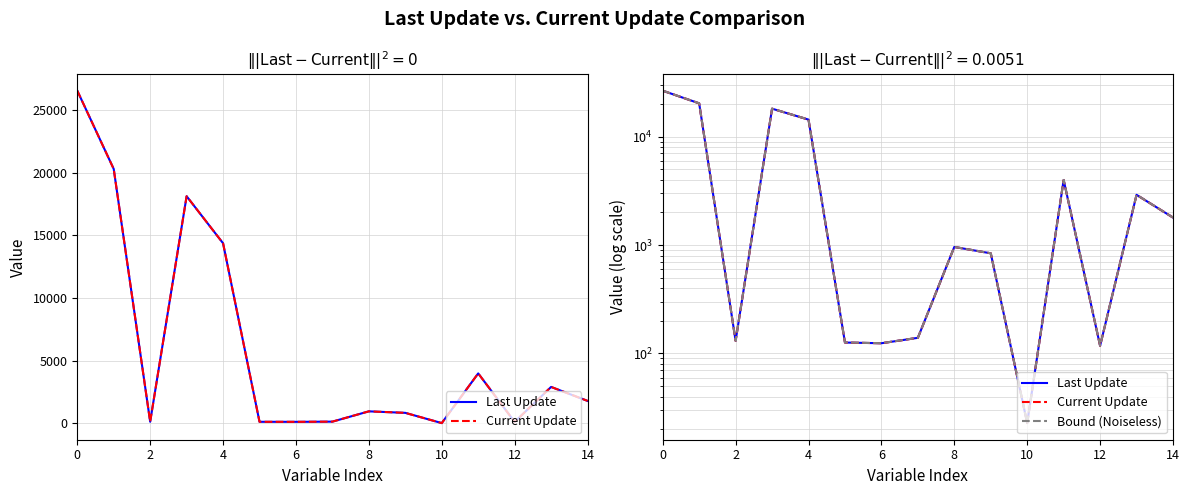

At 14, list the series in order from smallest to largest.

Last Update, Current Update, Bound (Noiseless)